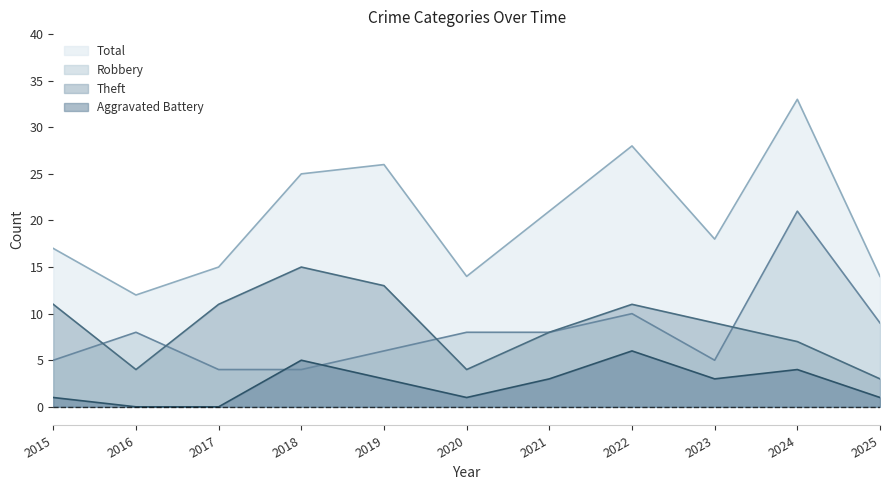

The Total series shows 15 at 2024. True or false?

False